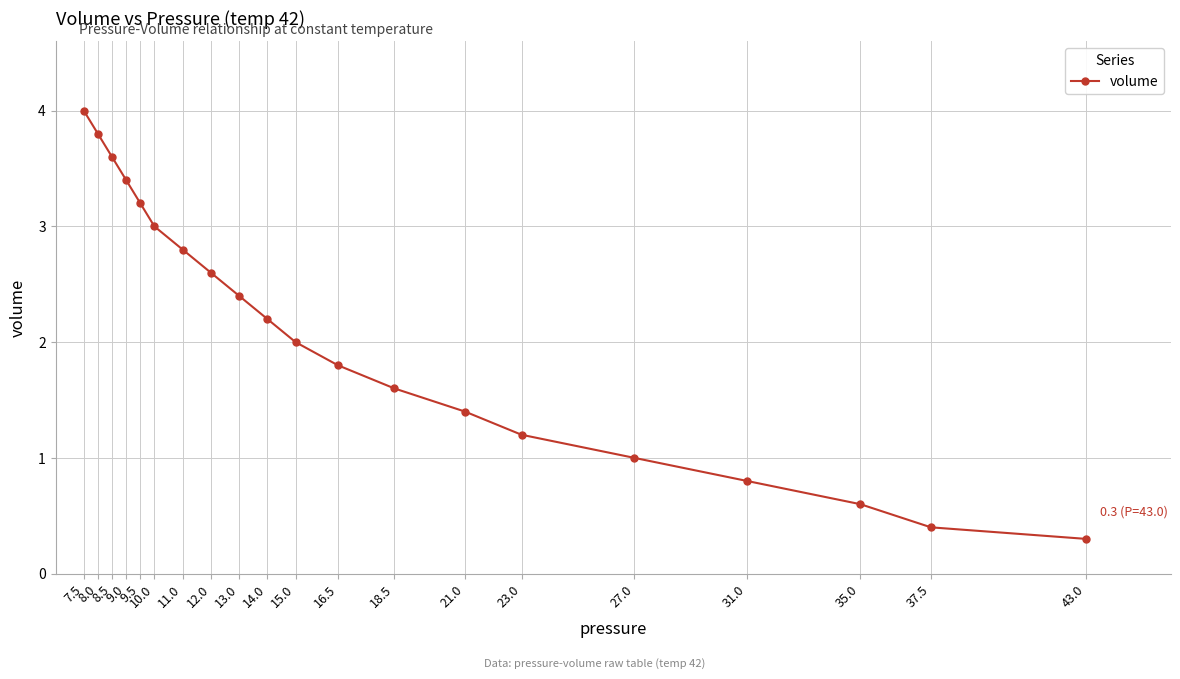

What is the value of the 11th point from the left?

2.0